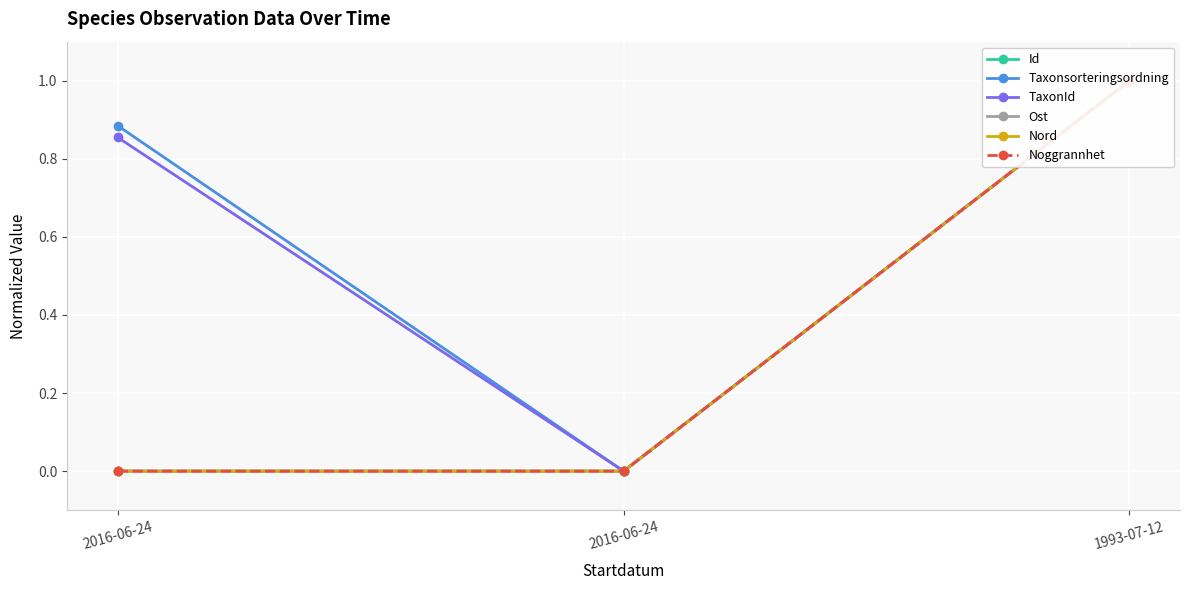

Reading left to right, list all the values displayed in this chart.

Id: 2016-06-24=0.0	2016-06-24=0.0	1993-07-12=1.0
Taxonsorteringsordning: 2016-06-24=0.9	2016-06-24=0.0	1993-07-12=1.0
TaxonId: 2016-06-24=0.9	2016-06-24=0.0	1993-07-12=1.0
Ost: 2016-06-24=0.0	2016-06-24=0.0	1993-07-12=1.0
Nord: 2016-06-24=0.0	2016-06-24=0.0	1993-07-12=1.0
Noggrannhet: 2016-06-24=0.0	2016-06-24=0.0	1993-07-12=1.0